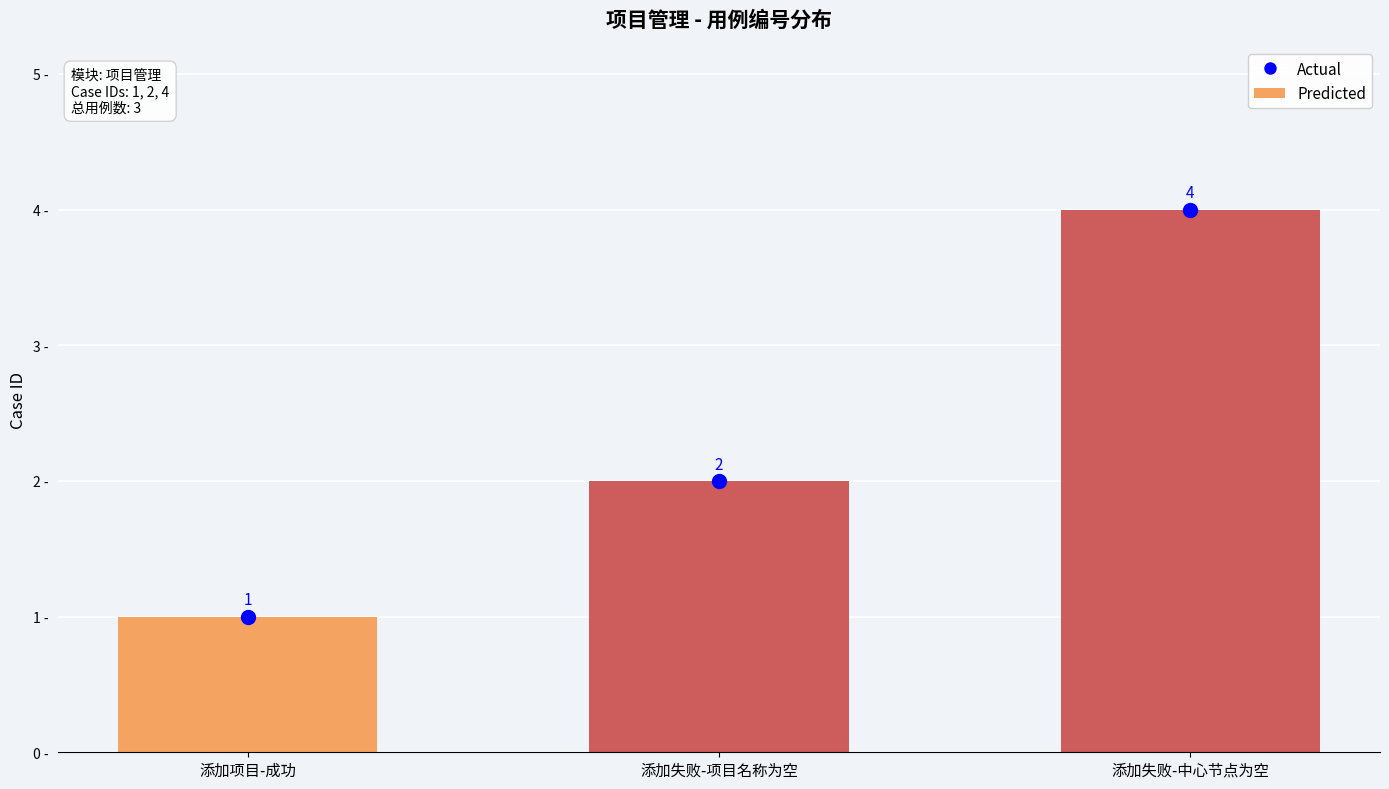

Which series has the largest total across all categories?

Actual